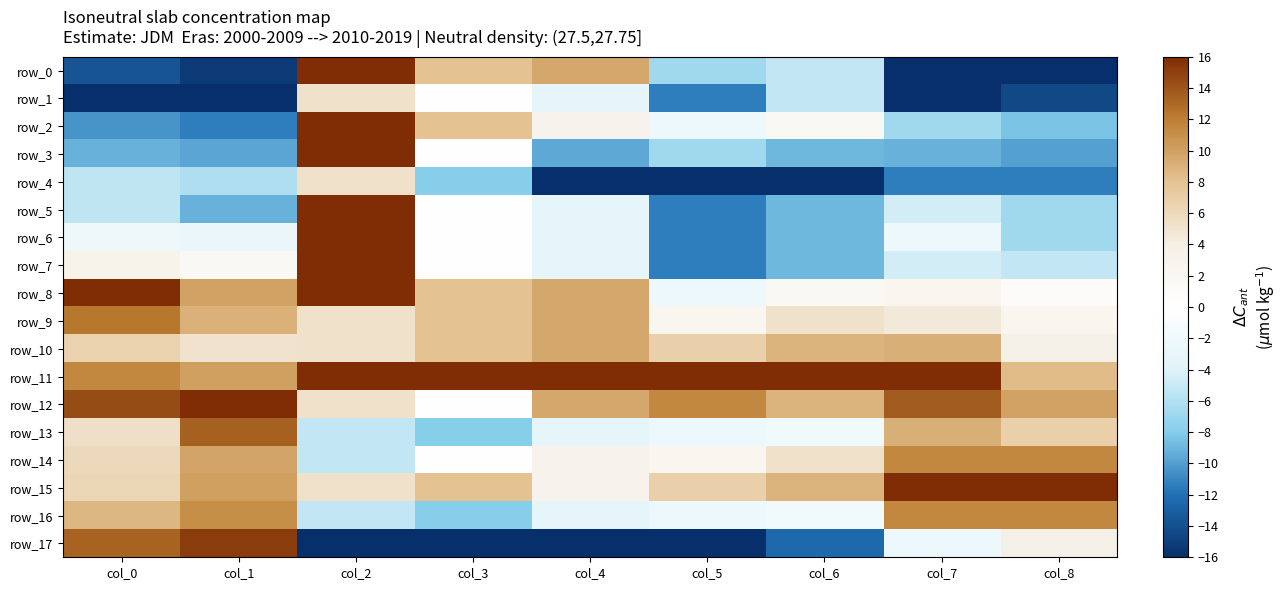

Is the value of row_13 at col_3 greater than the value of row_0 at col_2?

No